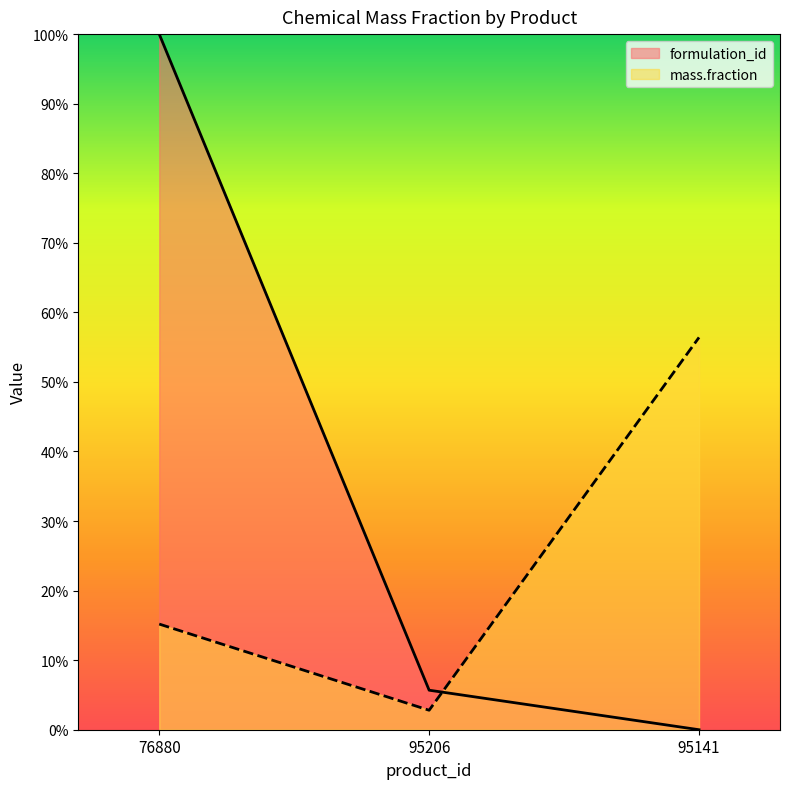

What is the sum of the mass.fraction values at 95206 and 95141?

0.6